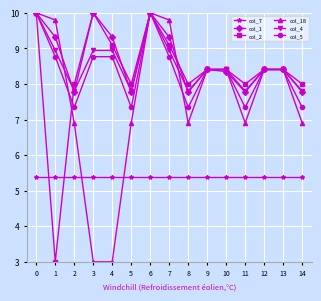

Is it true that col_4 equals 13.2 at 3?

False